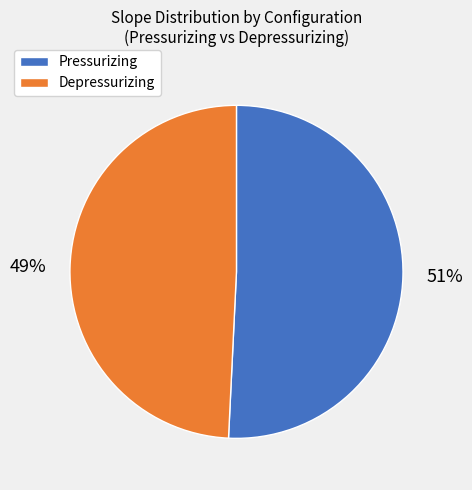

Is there any slice that represents more than half of the pie?

Yes